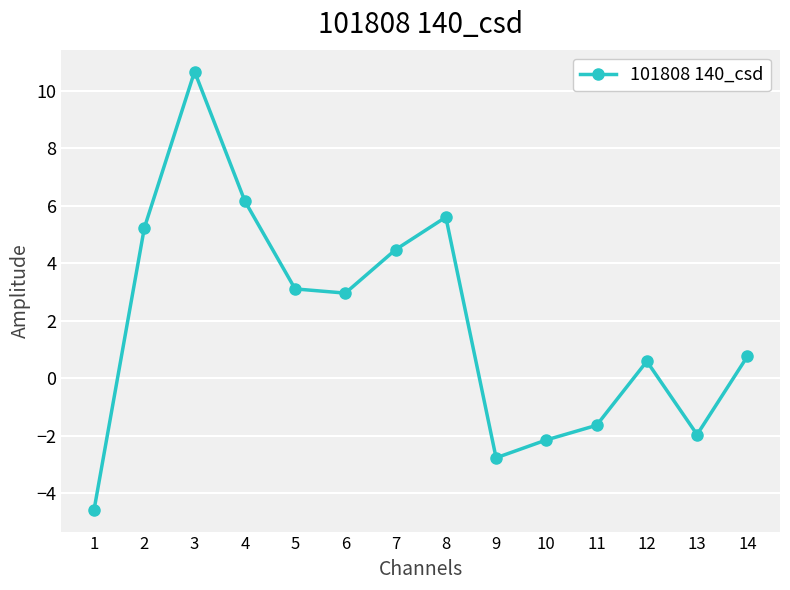

Where does the data first go above 2?

2